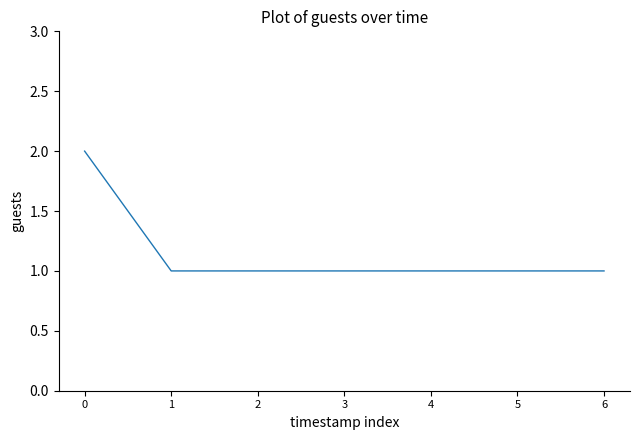

What is the average value?

1